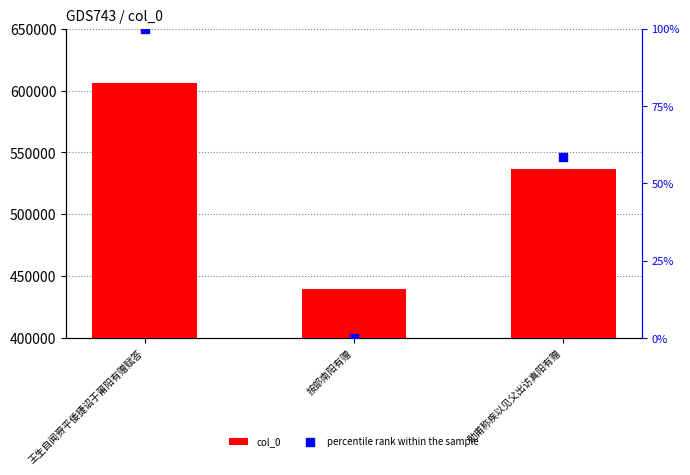

Which series has the widest spread of Y values?

col_0